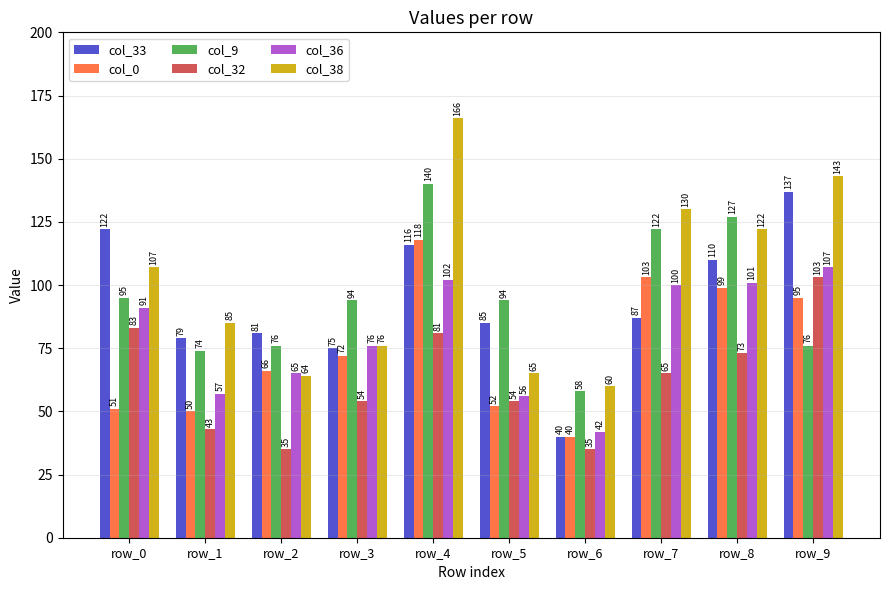

How many groups of bars are there?

10